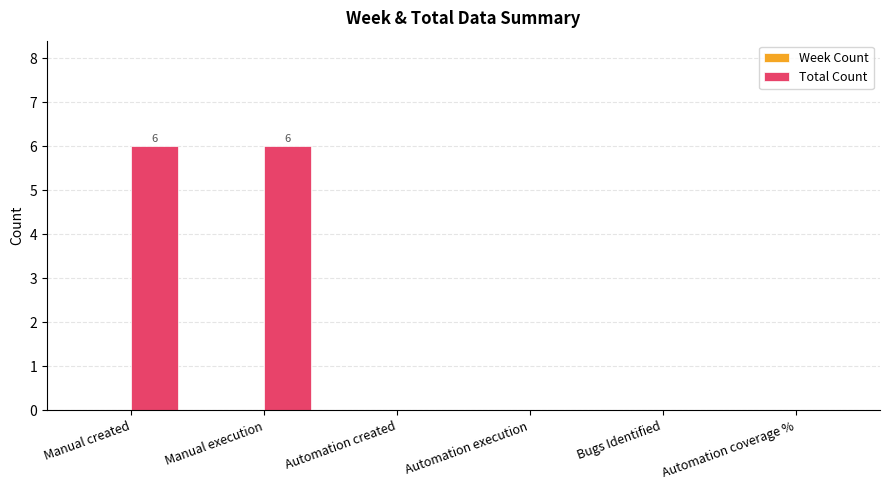

Reading left to right, list all the values displayed in this chart.

Manual created=6	Manual execution=6	Automation created=0	Automation execution=0	Bugs Identified=0	Automation coverage %=0